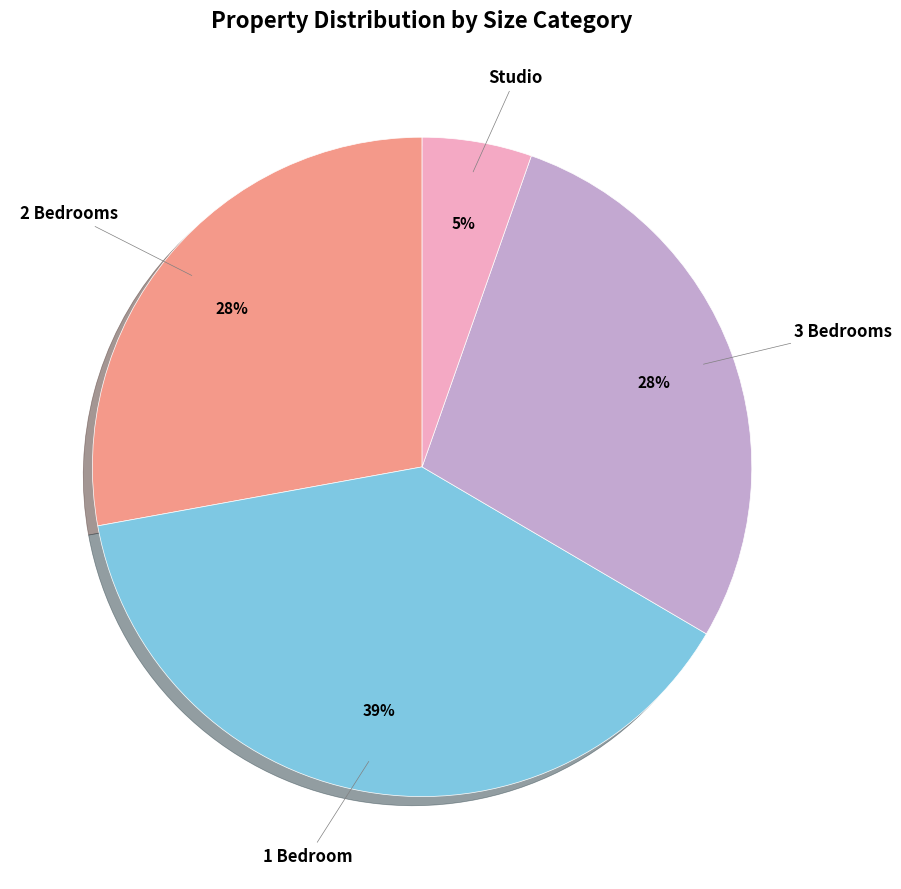

Is there any slice that represents more than half of the pie?

No